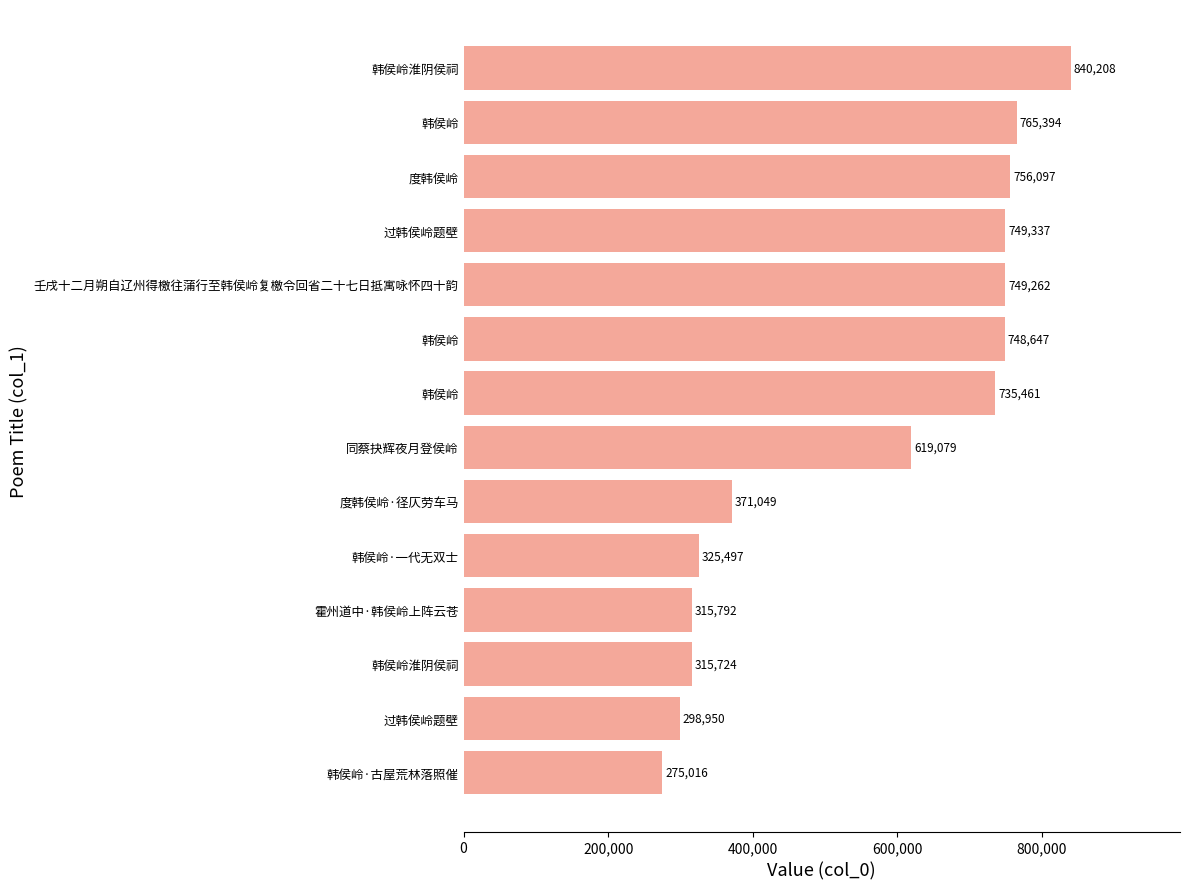

How many categories are shown in the chart?

14